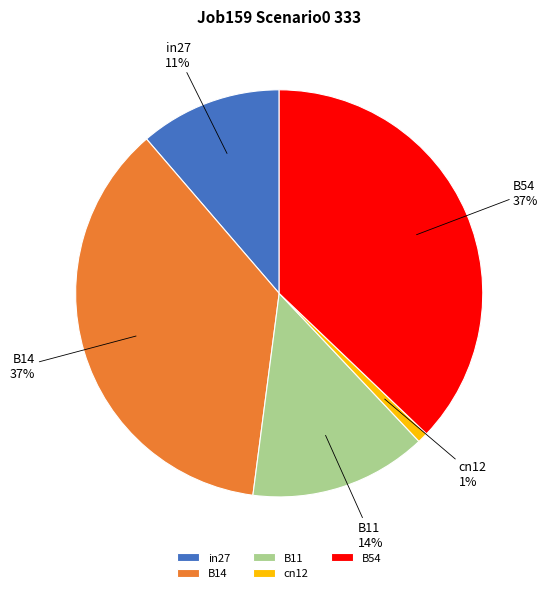

How many slices are in this pie chart?

5